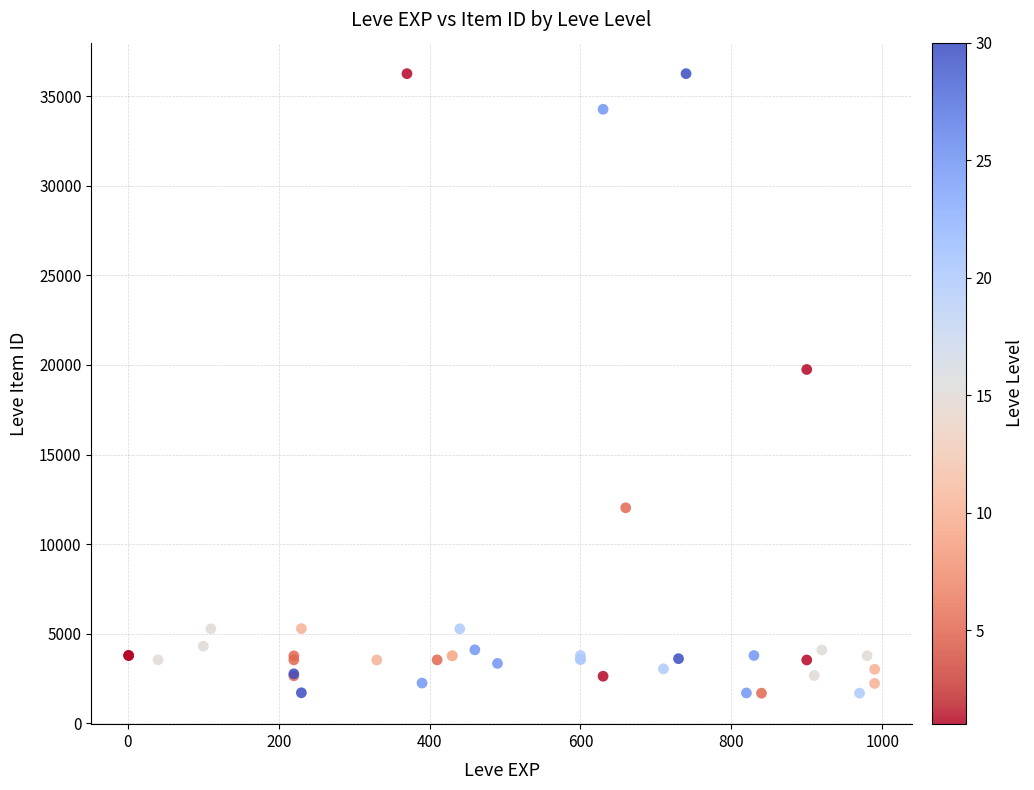

What Y value in the scatter plot is closest to 18967?

19744